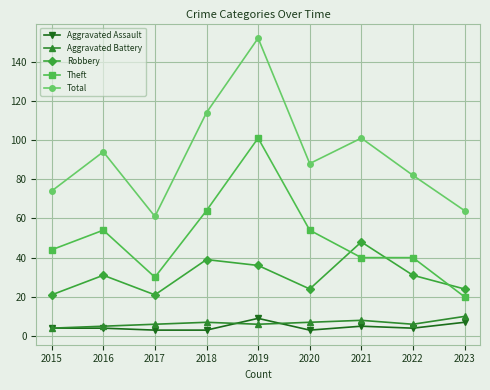

True or false: Aggravated Assault and Total intersect in this chart.

False